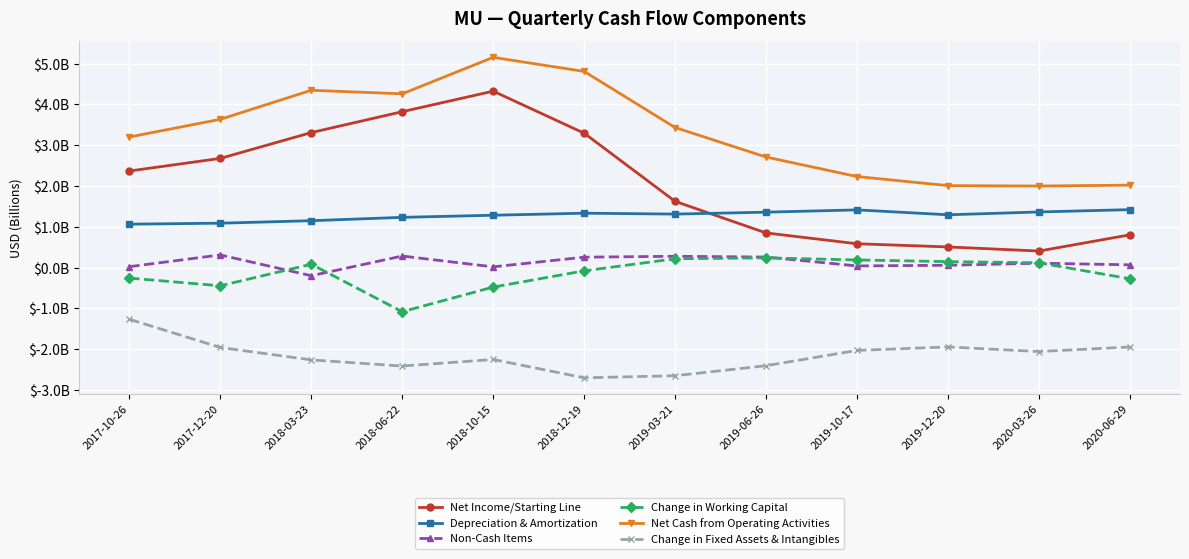

What position from the right is 2019-06-26?

5